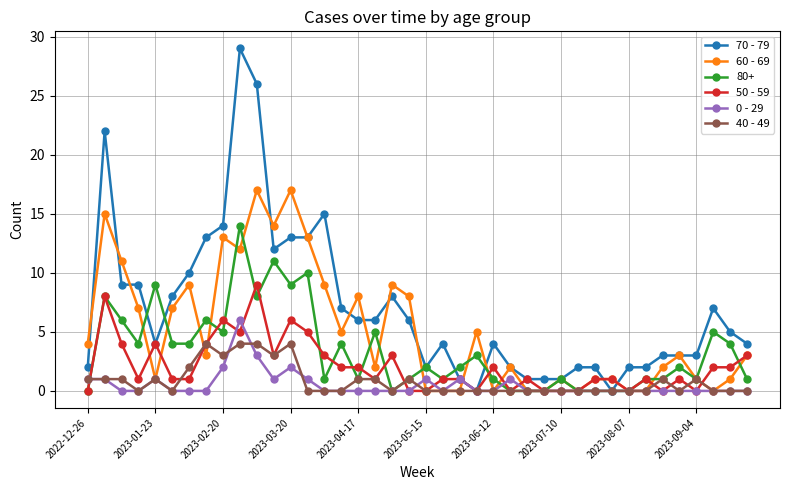

Which series has the largest total across all categories?

70 - 79